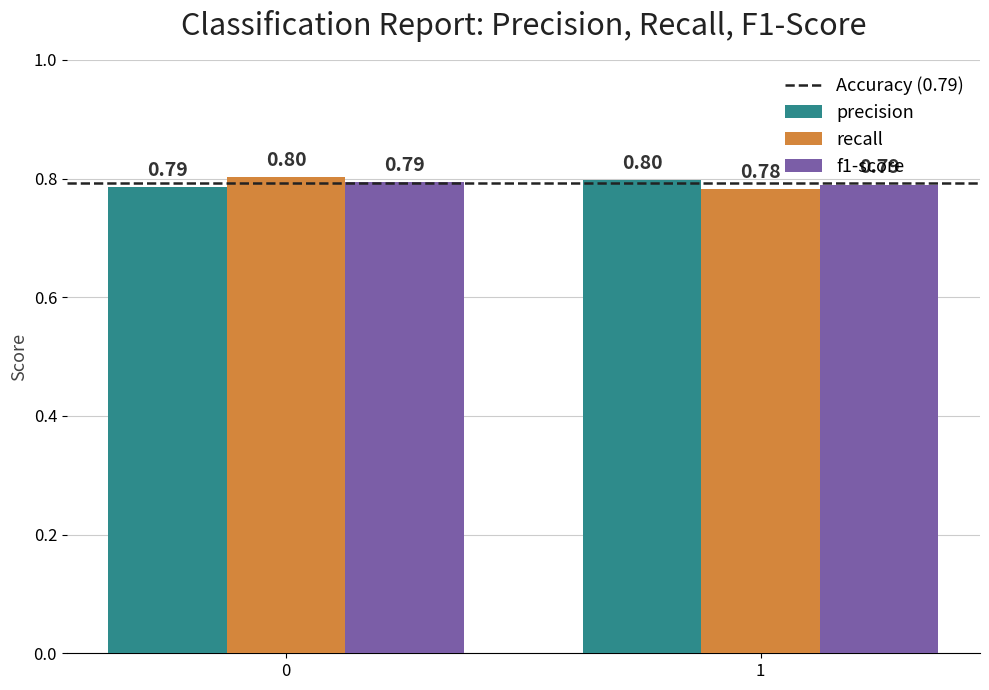

How many bars are there in each group?

3